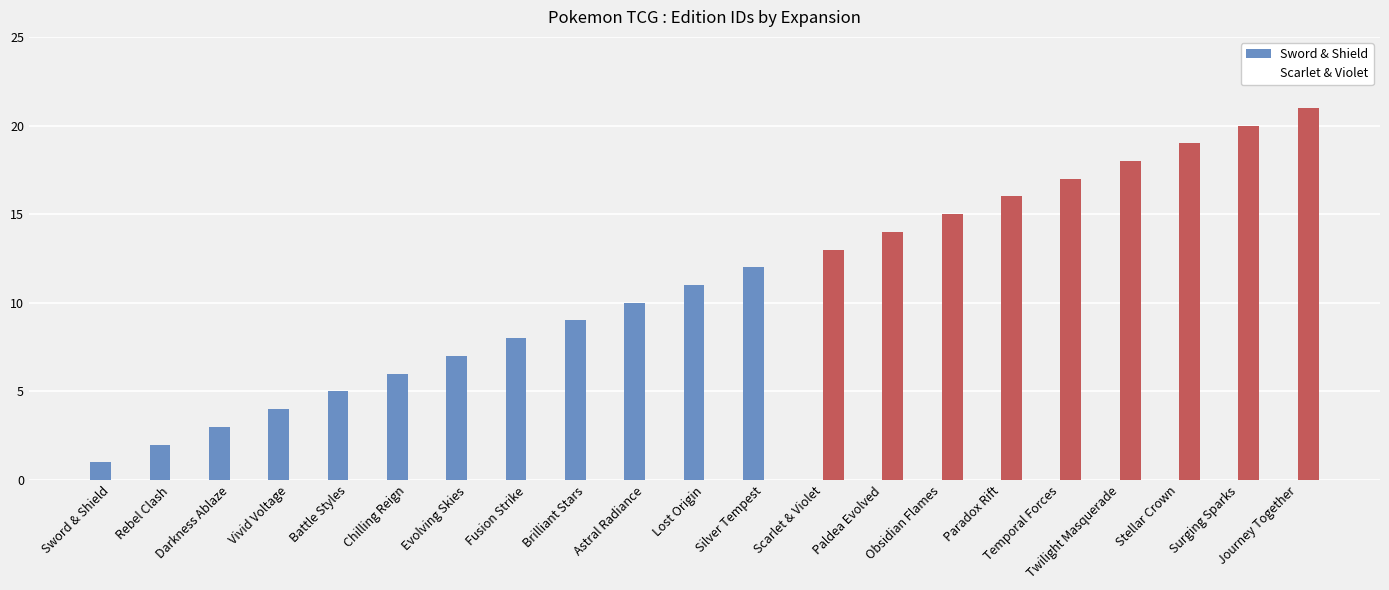

True or false: Scarlet & Violet has a value of 0 at Astral Radiance.

True